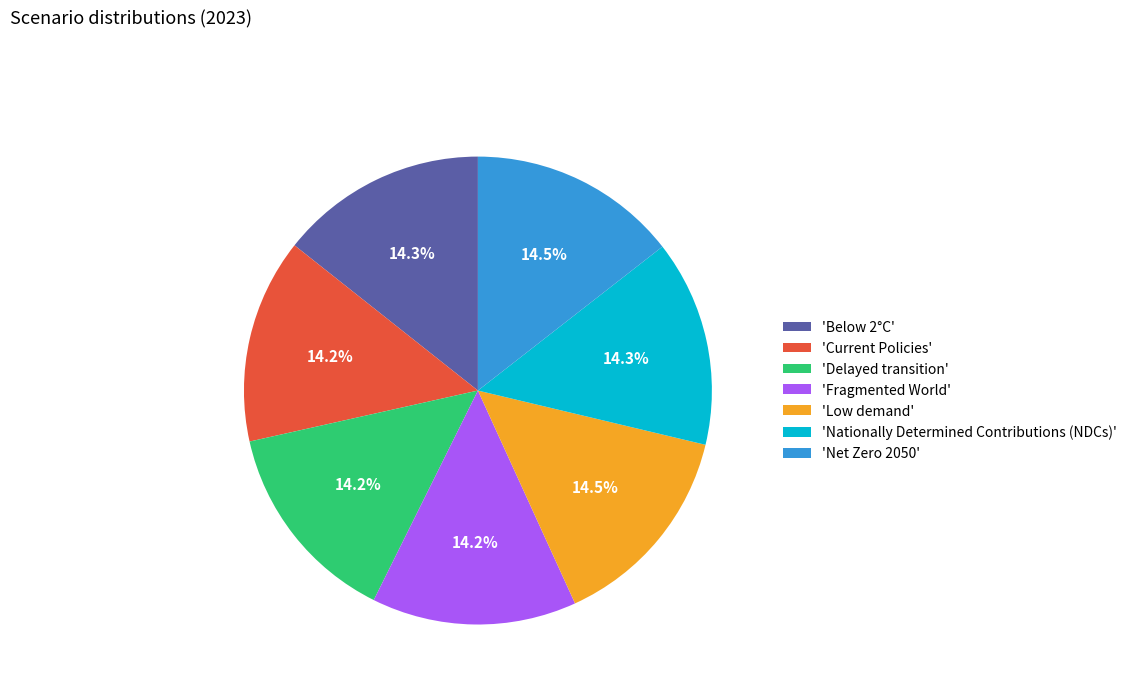

Do 'Nationally Determined Contributions (NDCs)' and 'Current Policies' together represent more than half of the pie?

No